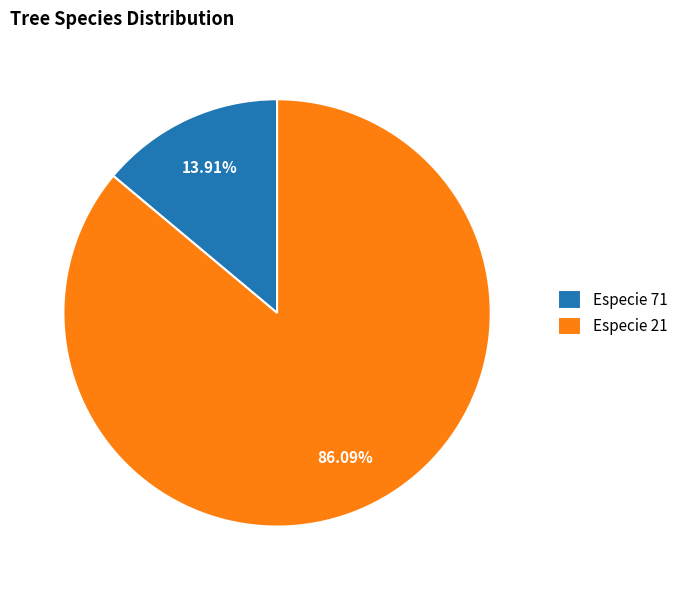

Does any single category account for the majority?

Yes